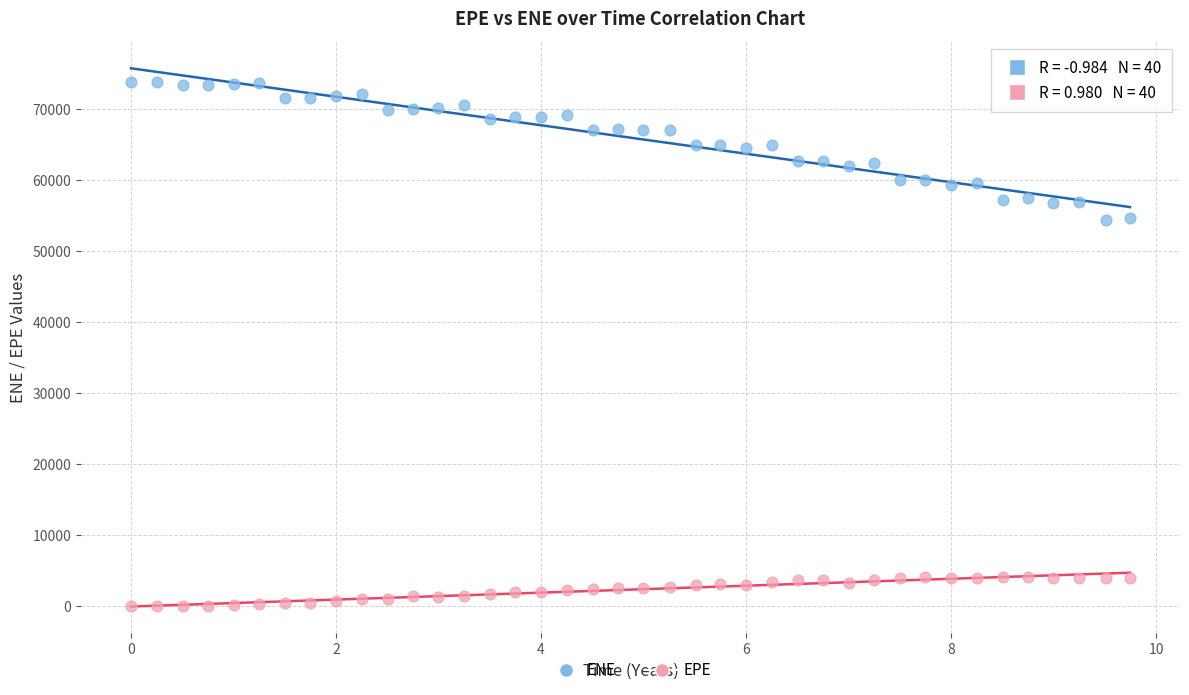

Which series contains the highest Y value?

ENE